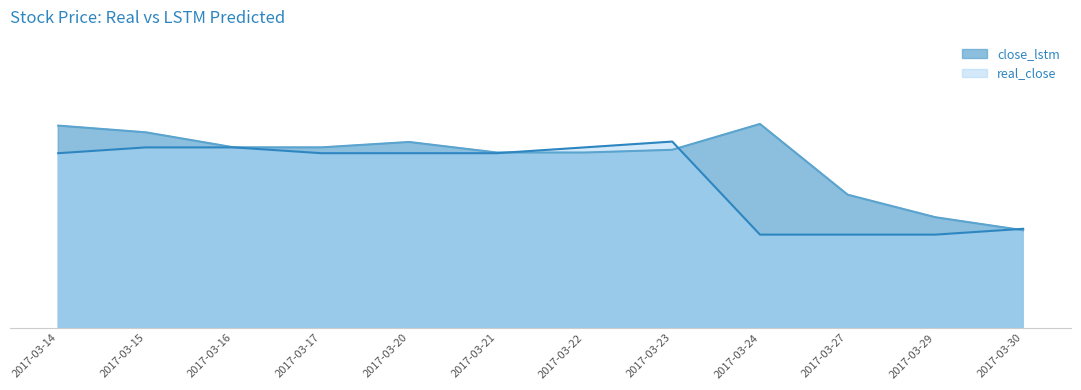

Which series ends up on top after the final intersection of close_lstm and real_close?

real_close